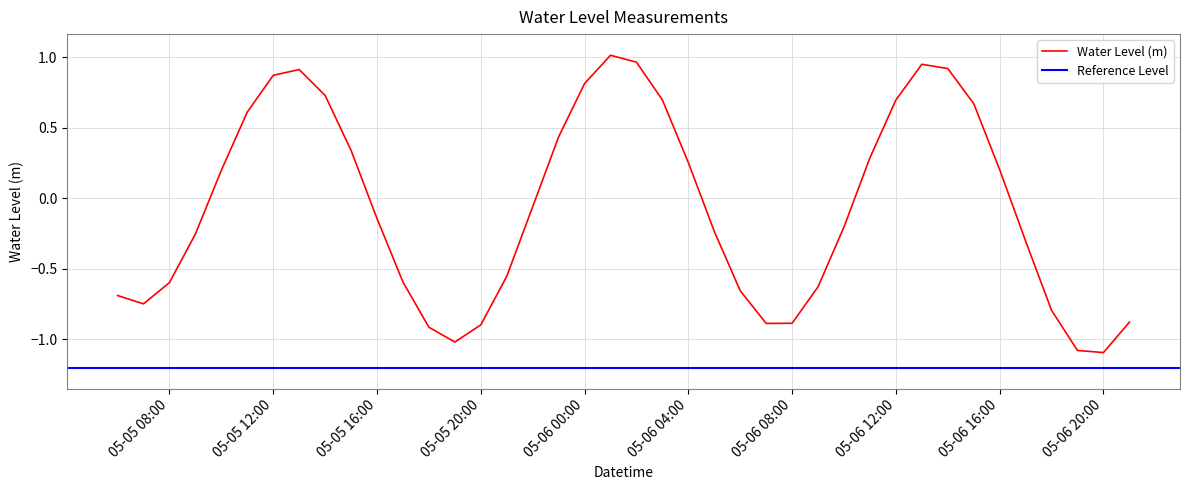

What is the change in value from 2024-05-06 01:00:00 to 2024-05-06 05:00:00?

-1.2